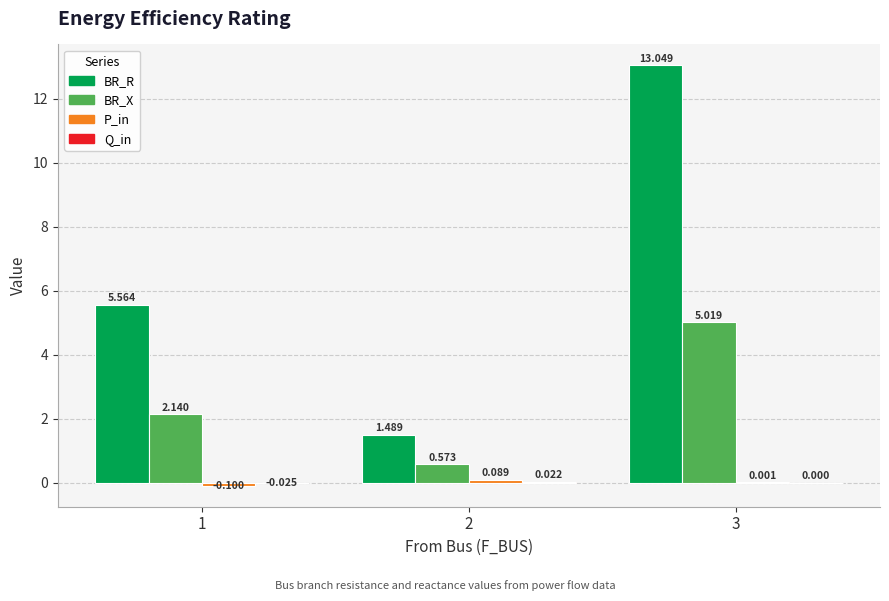

At which label does BR_X first exceed 2?

1